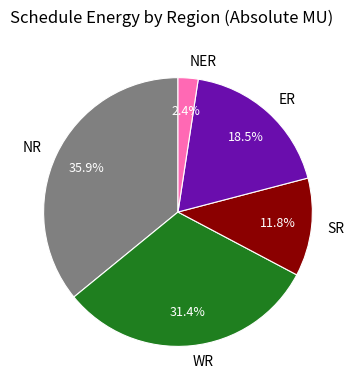

How many segments does this pie chart have?

5